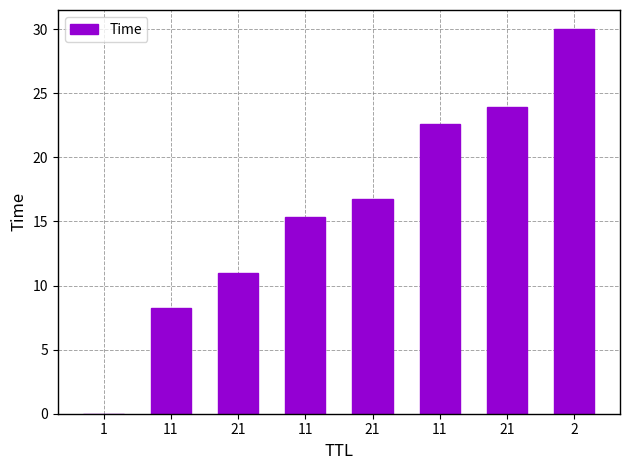

Where is the data nearest to the value 15?

11